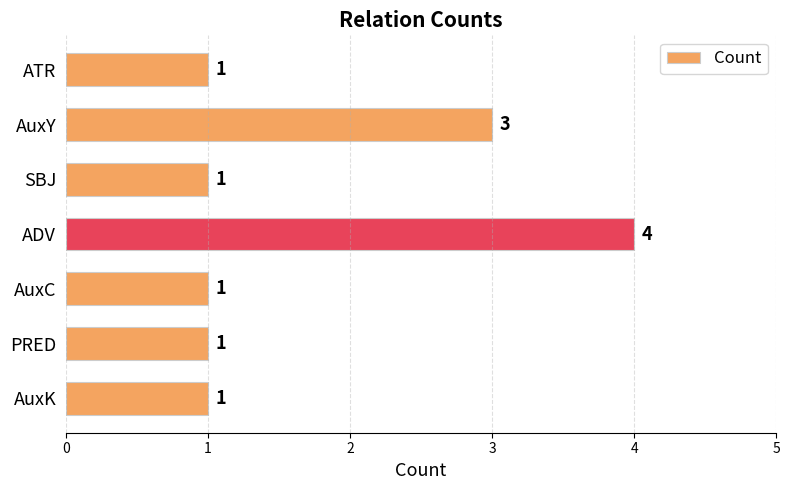

What is the difference between the maximum and second lowest values?

3